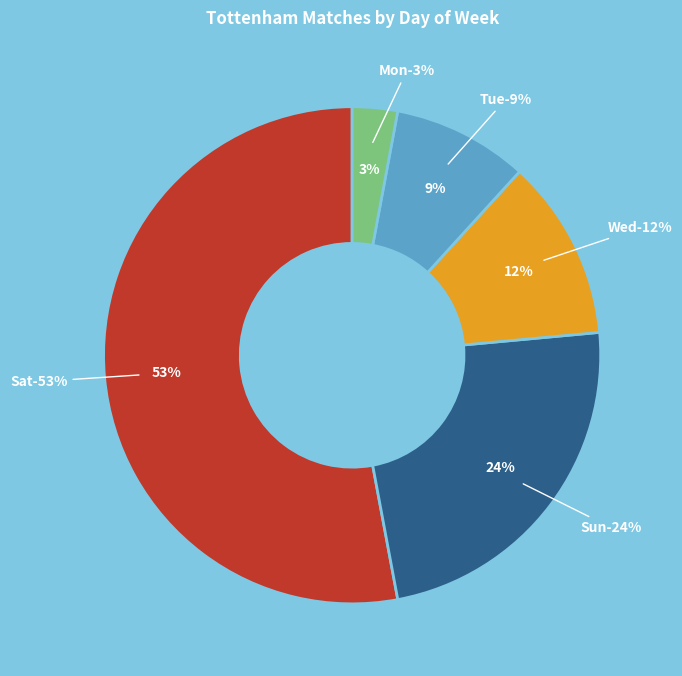

Which slice represents more than half of the pie?

Sat